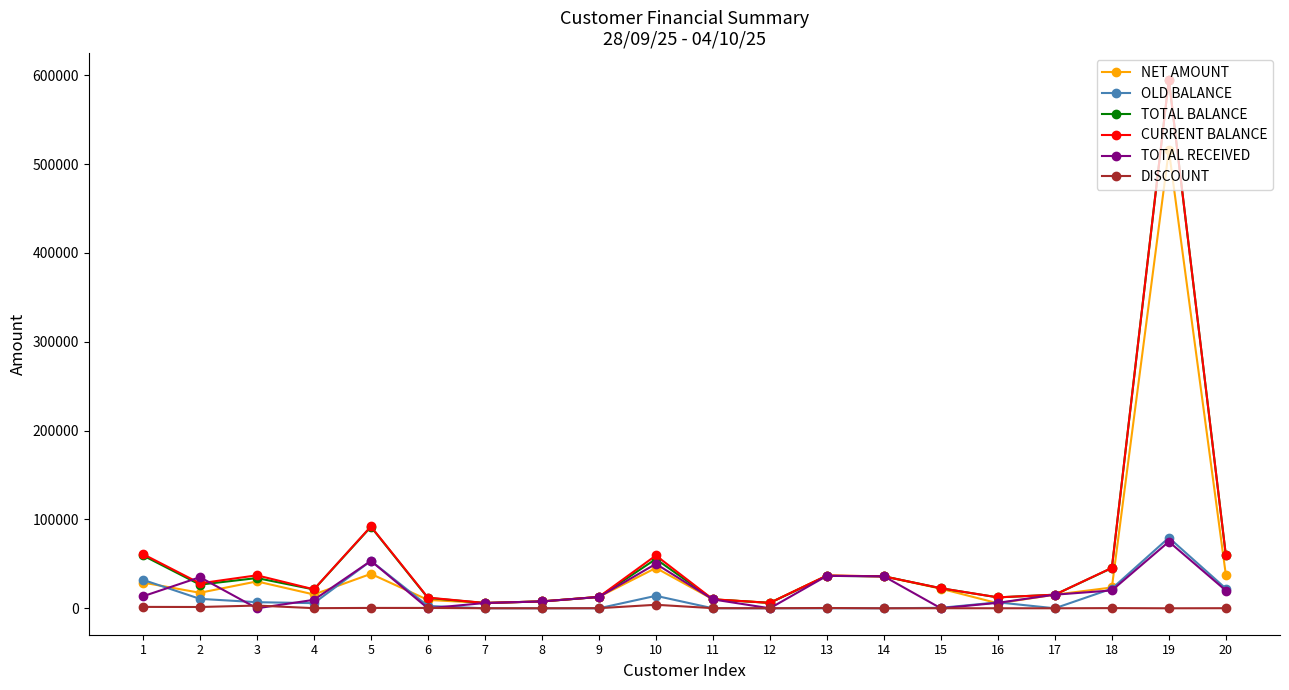

The TOTAL BALANCE series shows 83537 at 10. True or false?

False